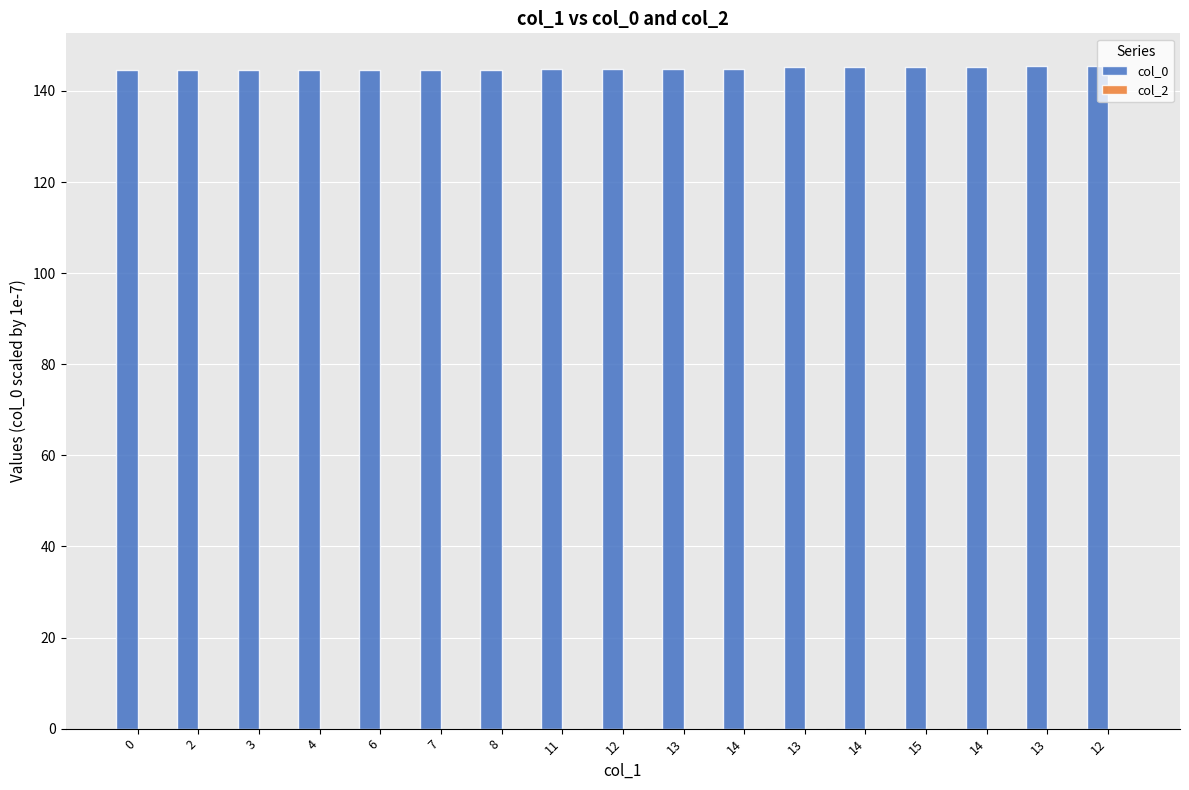

Which category has the highest value across all series?

12